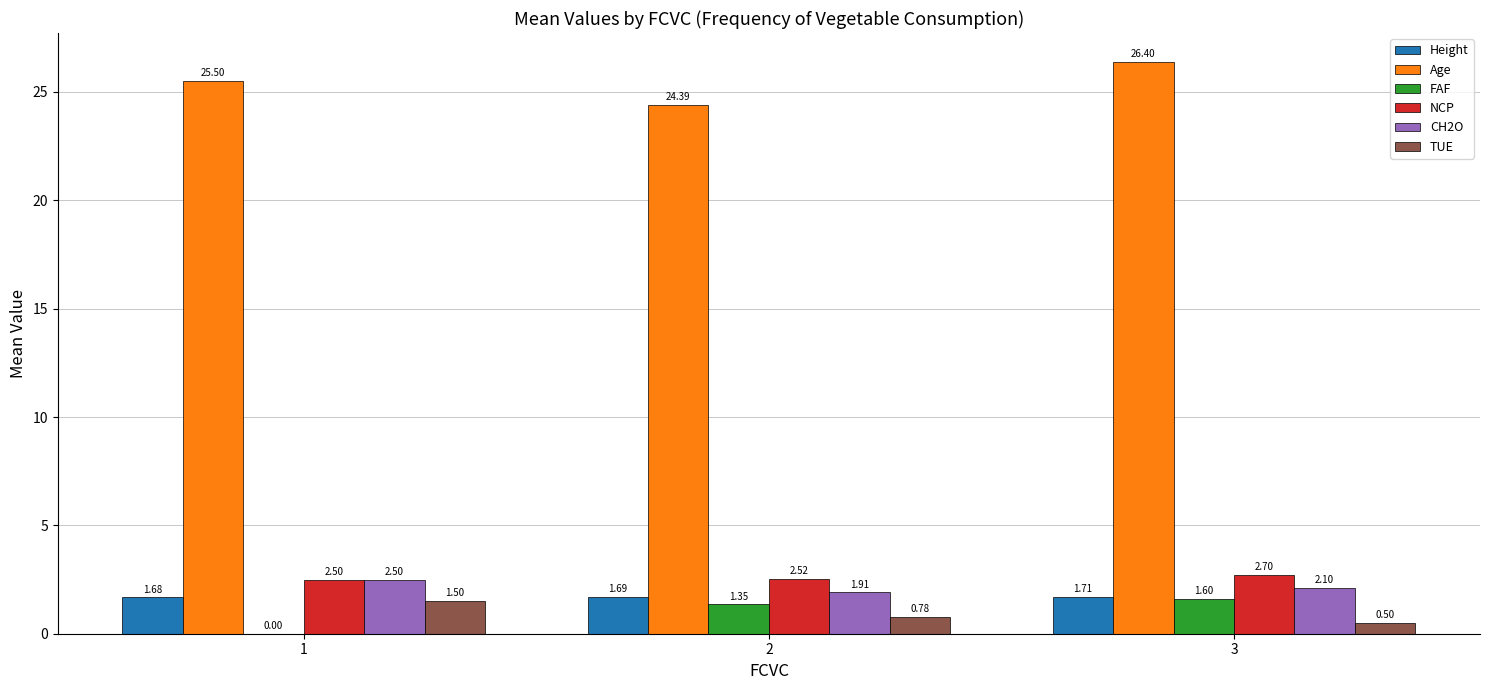

True or false: Age has a value of 25.5 at 1.

True